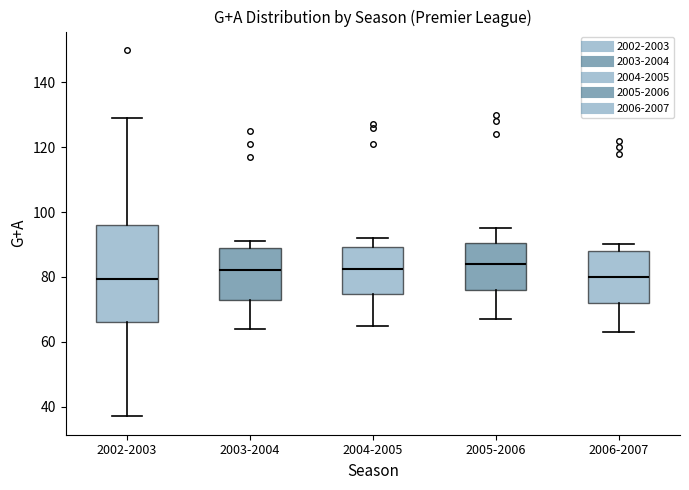

Reading left to right, transcribe this box plot: for each box, give where its median line is, the range the box spans, and where its two whiskers end, as read against the y-axis. The values are not printed on the chart, so give them approximately, as read against the axis.

2002-2003: median 80, box 66 to 96, whiskers 38 to 130
2003-2004: median 82, box 72 to 90, whiskers 64 to 92
2004-2005: median 82, box 74 to 90, whiskers 66 to 92
2005-2006: median 84, box 76 to 90, whiskers 68 to 96
2006-2007: median 80, box 72 to 88, whiskers 64 to 90